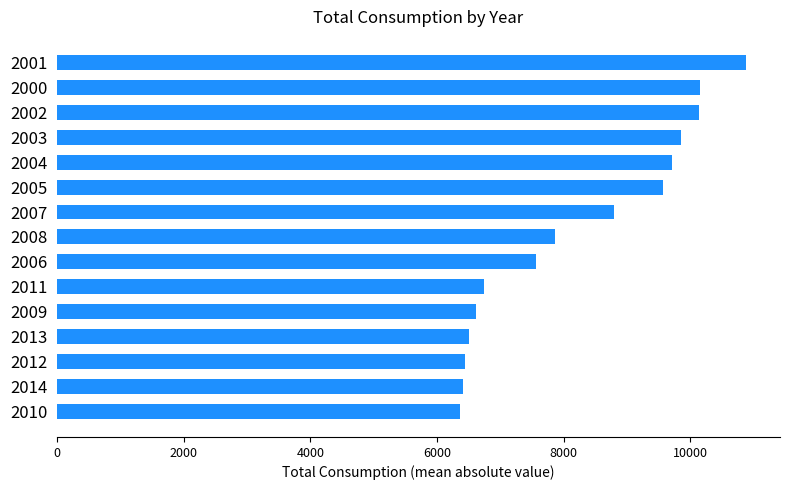

Is it true that the value at 2007 is 13869?

False